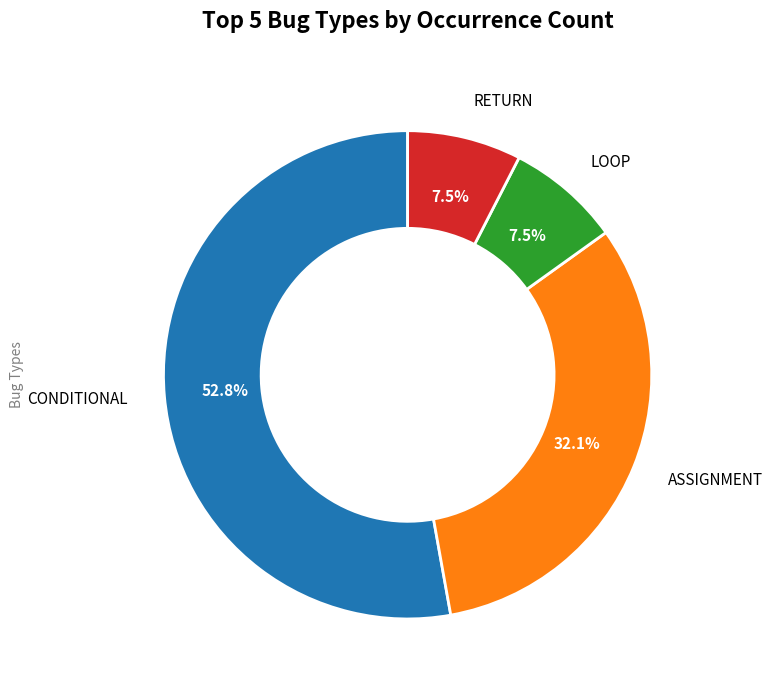

Combined, do LOOP and ASSIGNMENT account for over 50%?

No